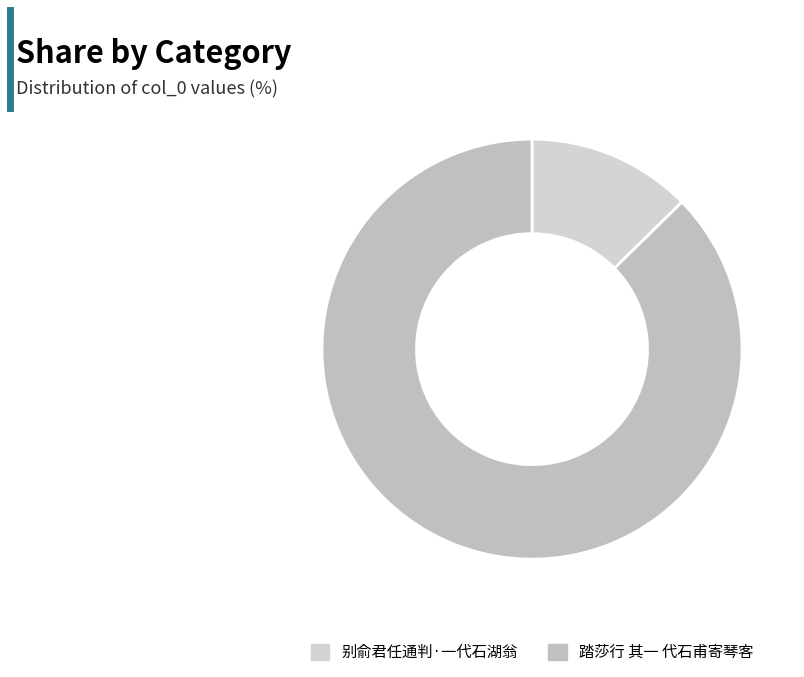

How many segments does this pie chart have?

2